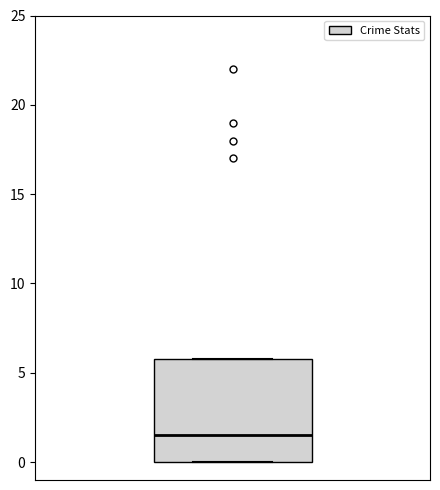

Read this box plot against the y-axis: the position of the median line, the range covered by the box, and the ends of both whiskers. The values are not printed on the chart, so give them approximately, as read against the axis.

median 1.5, box 0.0 to 6.0, whiskers 0.0 to 6.0